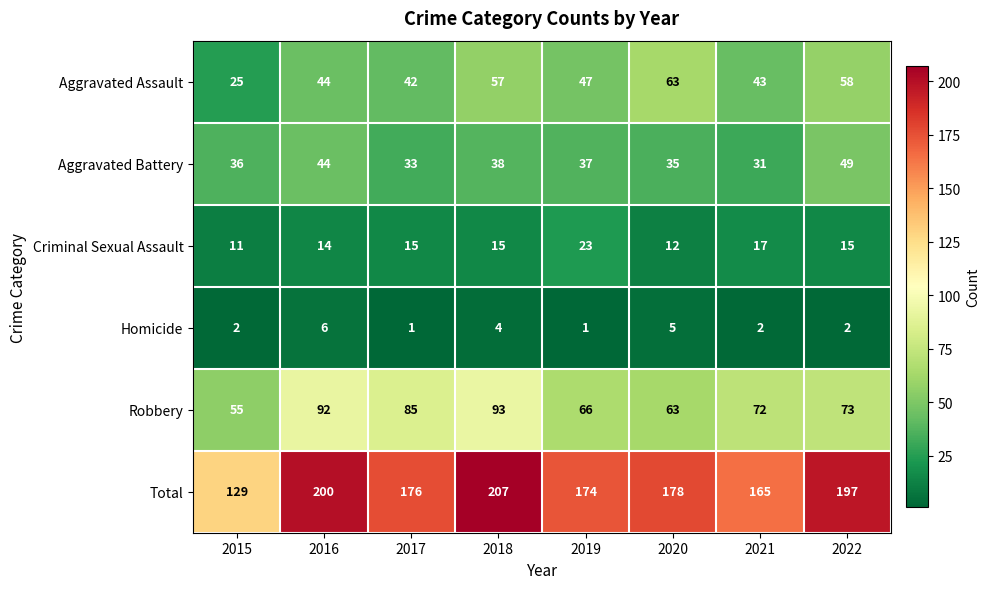

The Total series shows 63 at 2018. True or false?

False